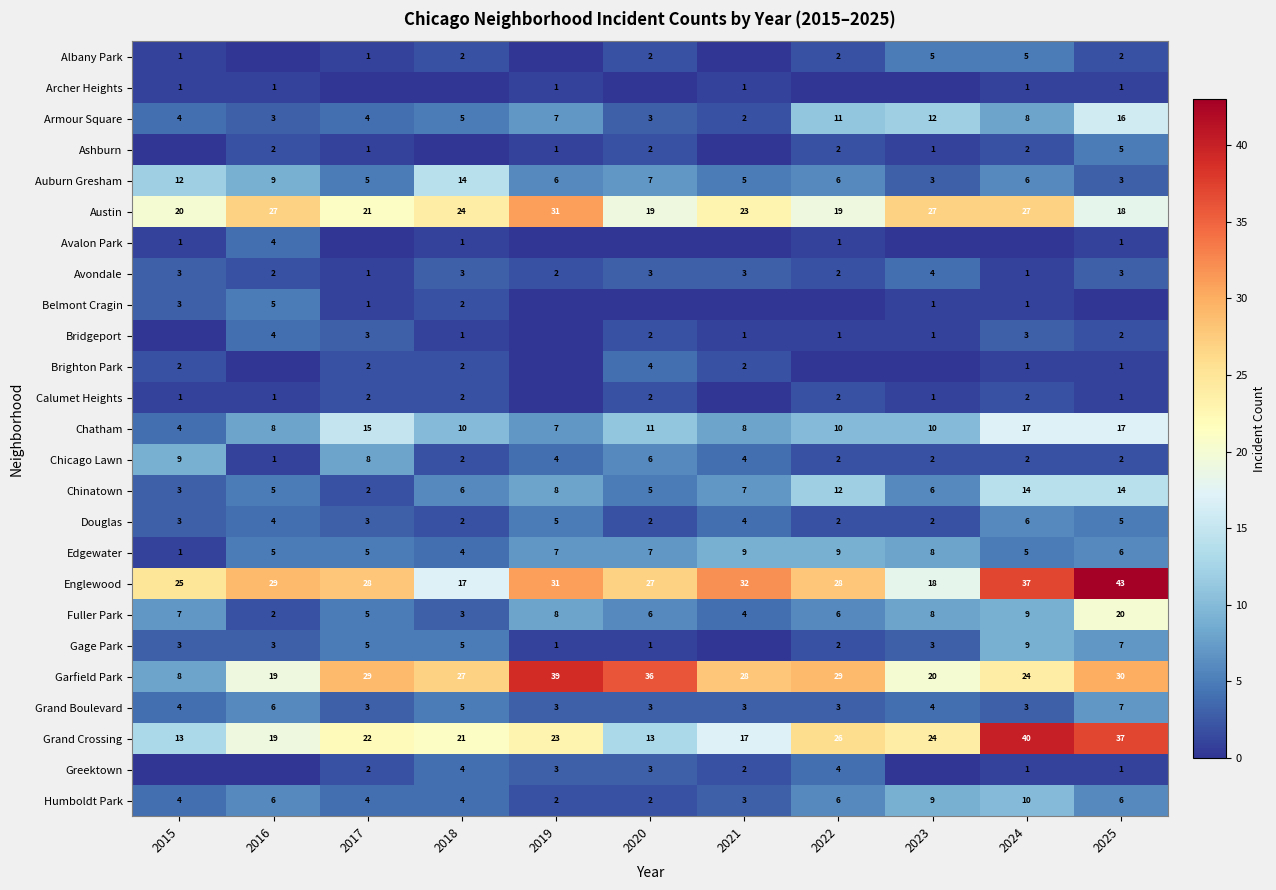

At which label does Armour Square reach its minimum?

2021